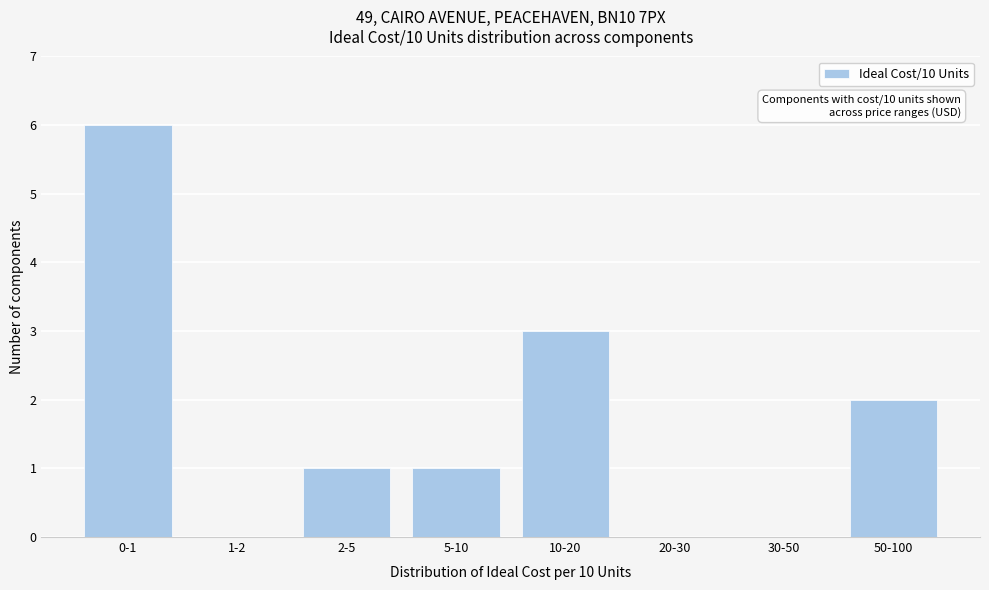

Reading left to right, transcribe all the data shown in this chart.

0-1=6	1-2=0	2-5=1	5-10=1	10-20=3	20-30=0	30-50=0	50-100=2